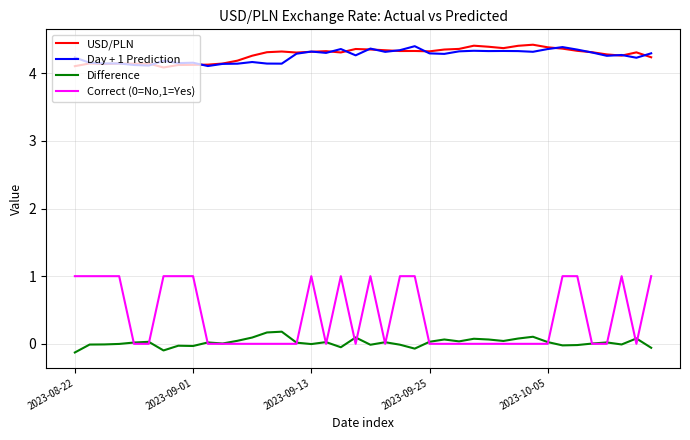

What is the sum of all Difference values?

0.8